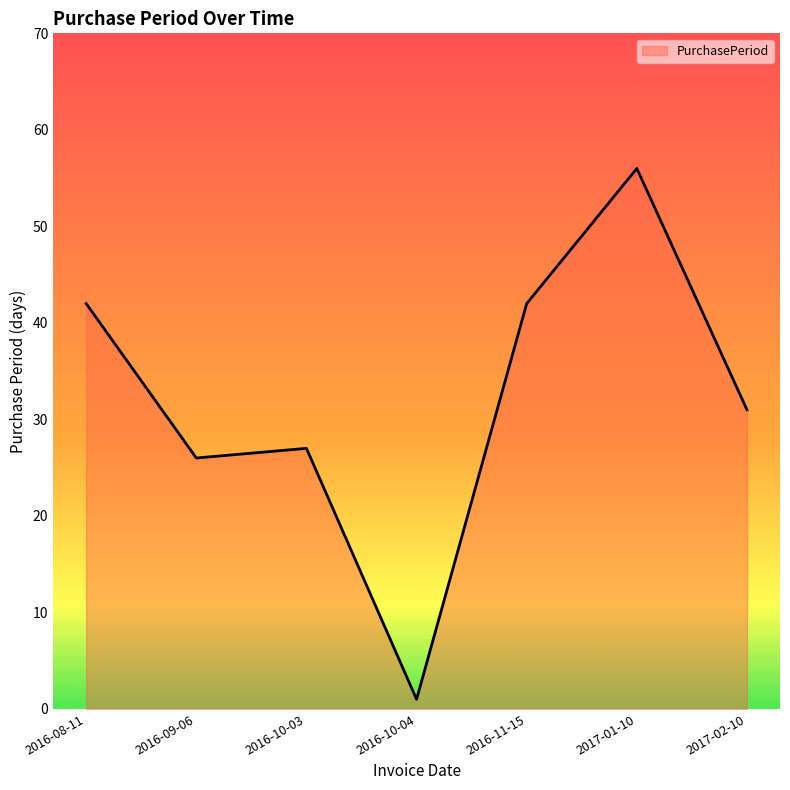

Reading left to right, transcribe all the data shown in this chart.

42	26	27	1	42	56	31